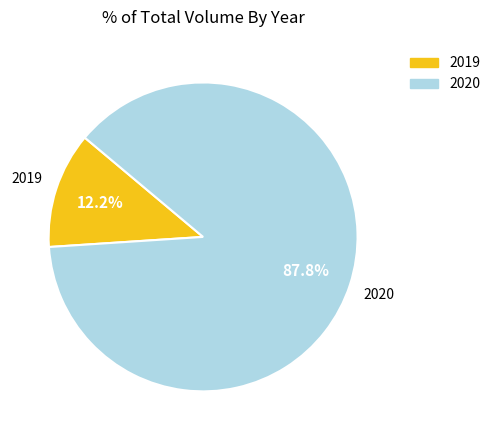

To the nearest percent, what is the average slice percentage?

50%